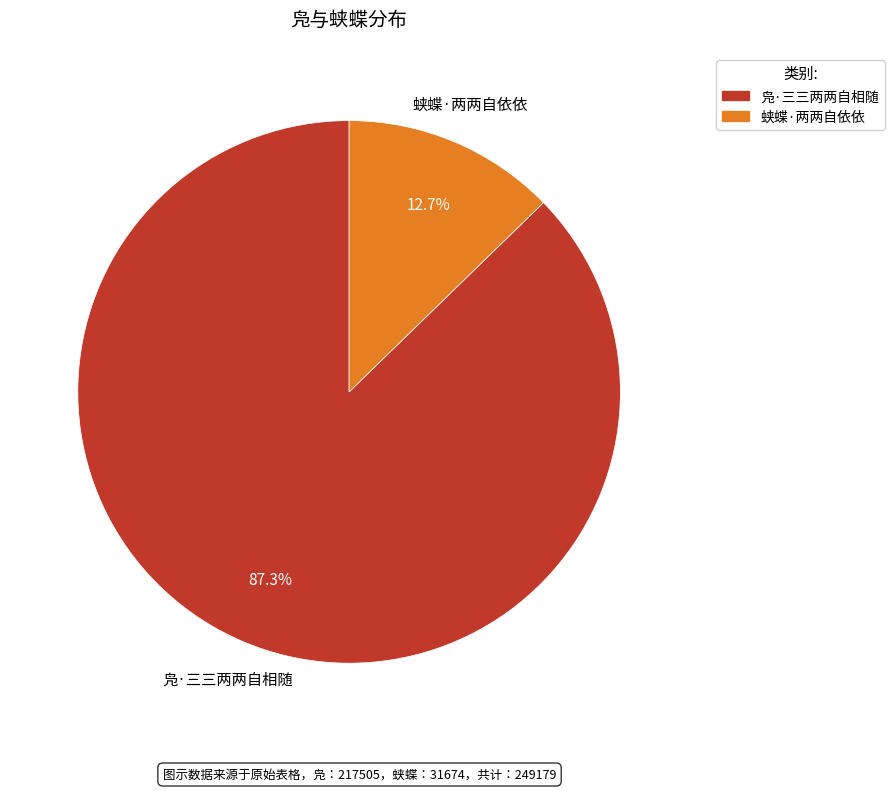

Which category accounts for the majority?

凫·三三两两自相随